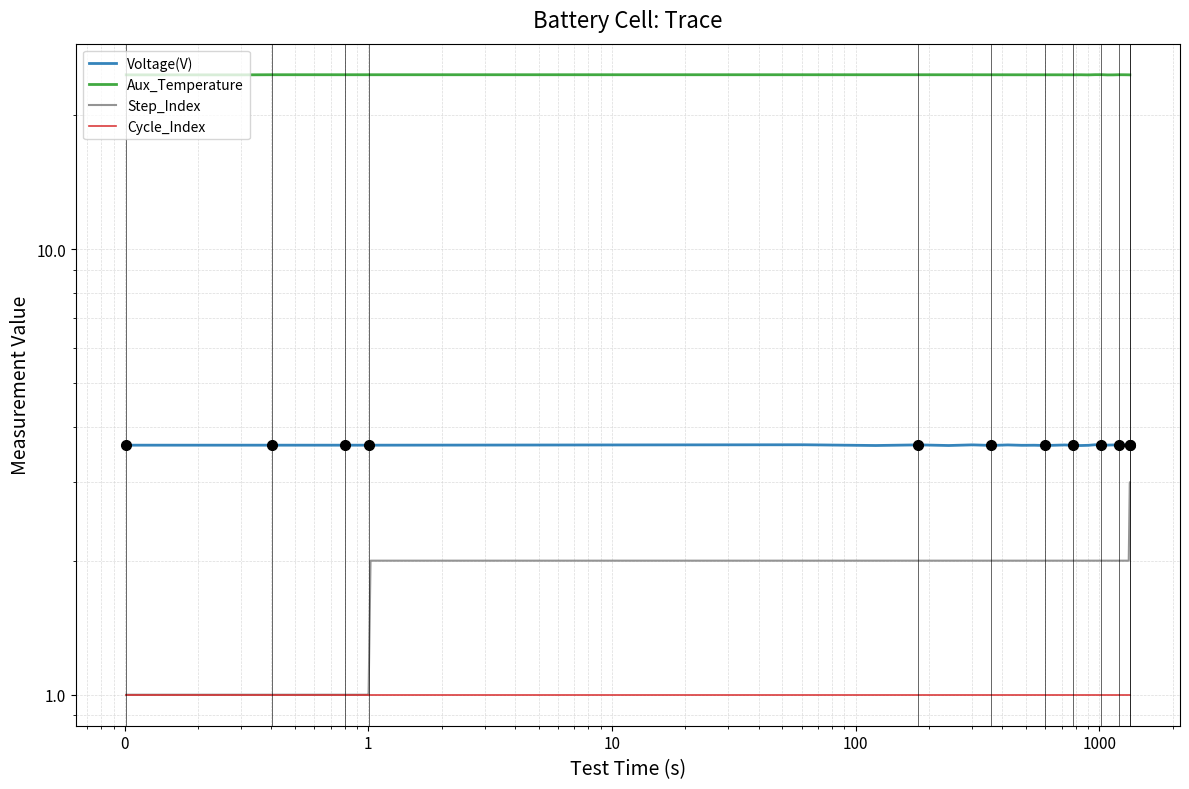

Reading left to right, list all the values displayed in this chart.

Voltage(V): 3.6	3.6	3.6	3.6	3.6	3.6	3.6	3.6	3.6	3.6	3.6	3.6	3.6	3.6	3.6	3.6	3.6	3.6	3.6	3.6	3.6	3.6	3.6	3.6	3.6	3.6	3.6	3.6	3.6	3.6	3.6	3.6	3.6	3.6	3.6	3.6	3.6	3.6	3.6	3.6
Aux_Temperature: 24.7	24.7	24.7	24.7	24.7	24.7	24.7	24.7	24.7	24.7	24.7	24.7	24.7	24.7	24.7	24.7	24.7	24.7	24.7	24.7	24.7	24.7	24.7	24.7	24.7	24.7	24.7	24.7	24.7	24.7	24.7	24.7	24.7	24.7	24.7	24.7	24.7	24.7	24.7	24.7
Step_Index: 1.0	1.0	1.0	1.0	1.0	1.0	1.0	1.0	1.0	1.0	1.0	2.0	2.0	2.0	2.0	2.0	2.0	2.0	2.0	2.0	2.0	2.0	2.0	2.0	2.0	2.0	2.0	2.0	2.0	2.0	2.0	2.0	2.0	2.0	3.0	3.0	3.0	3.0	3.0	3.0
Cycle_Index: 1.0	1.0	1.0	1.0	1.0	1.0	1.0	1.0	1.0	1.0	1.0	1.0	1.0	1.0	1.0	1.0	1.0	1.0	1.0	1.0	1.0	1.0	1.0	1.0	1.0	1.0	1.0	1.0	1.0	1.0	1.0	1.0	1.0	1.0	1.0	1.0	1.0	1.0	1.0	1.0